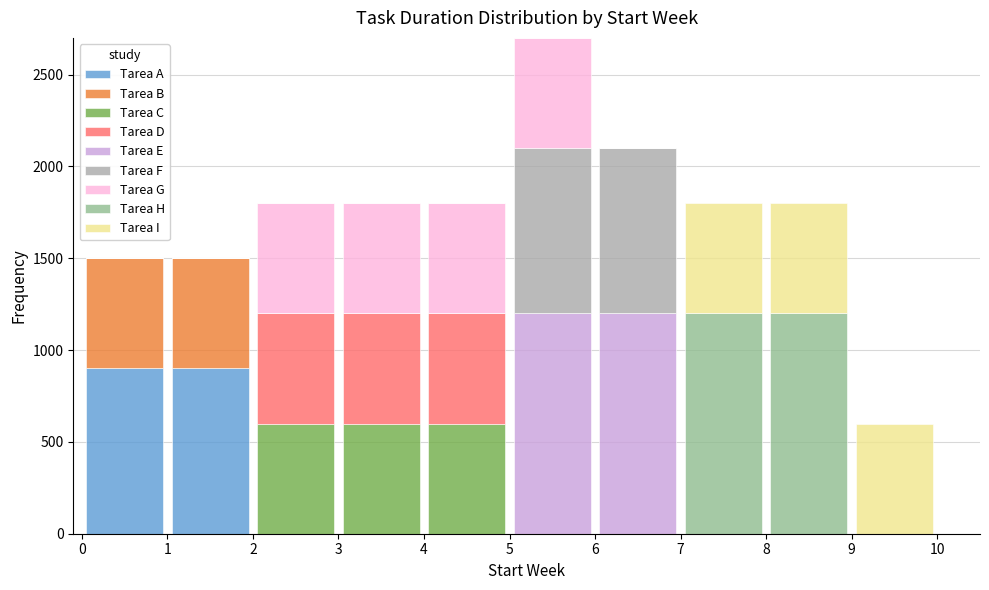

What is the total height of the stacked bar covering 3 to 4 on the x-axis? The values are not printed on the chart, so give them approximately, as read against the axis.

1800